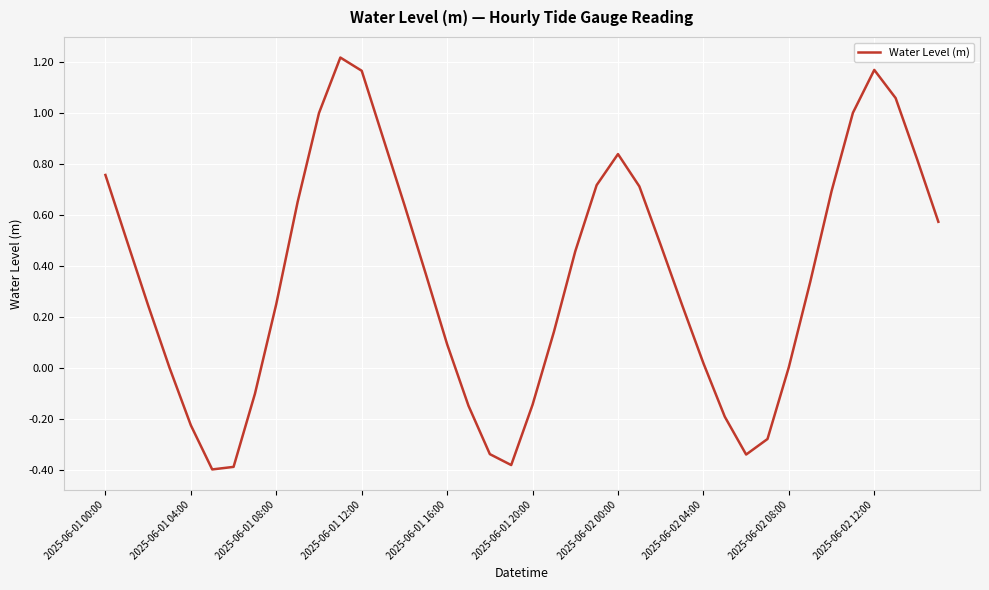

What is the sum of all values?

14.2